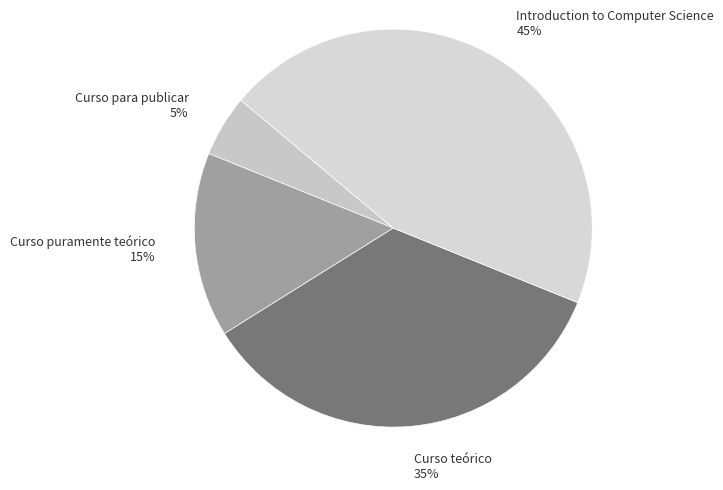

Combined, do Curso para publicar 5% and Curso teórico 35% account for over 50%?

No